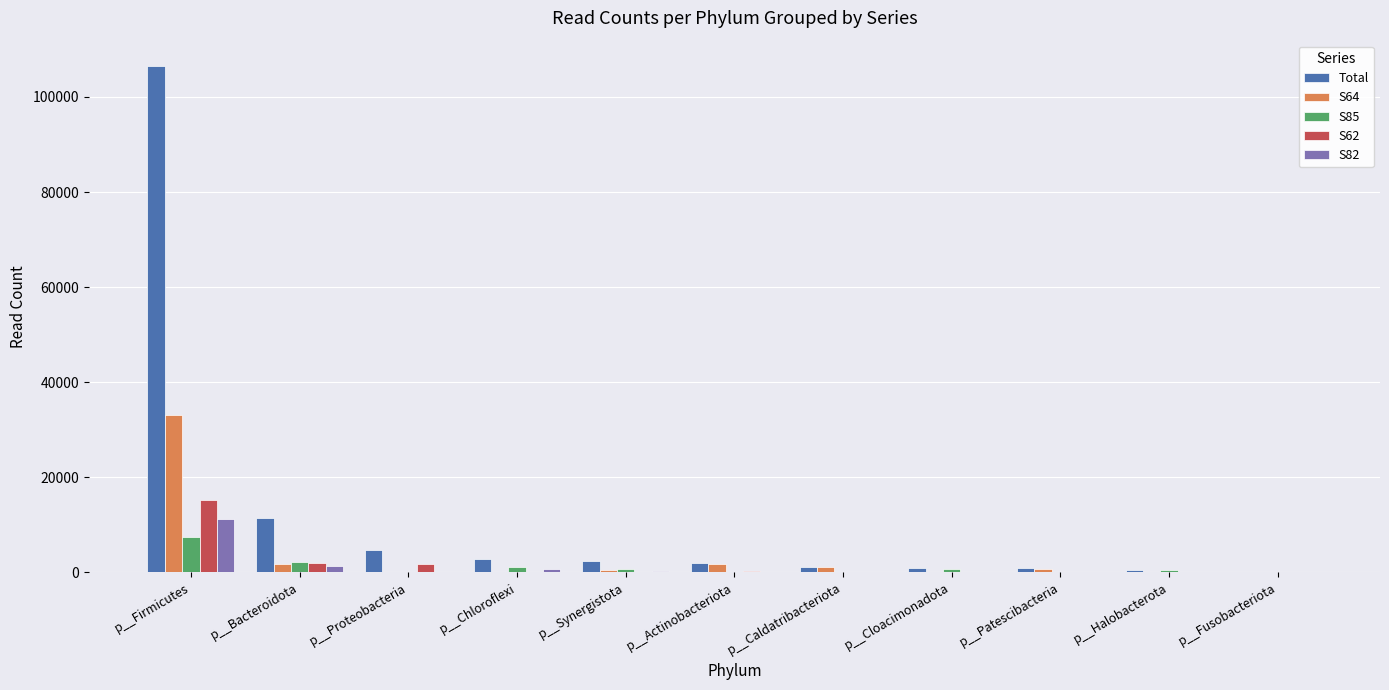

Is the value of S82 at p__Bacteroidota greater than the value of S62 at p__Halobacterota?

Yes